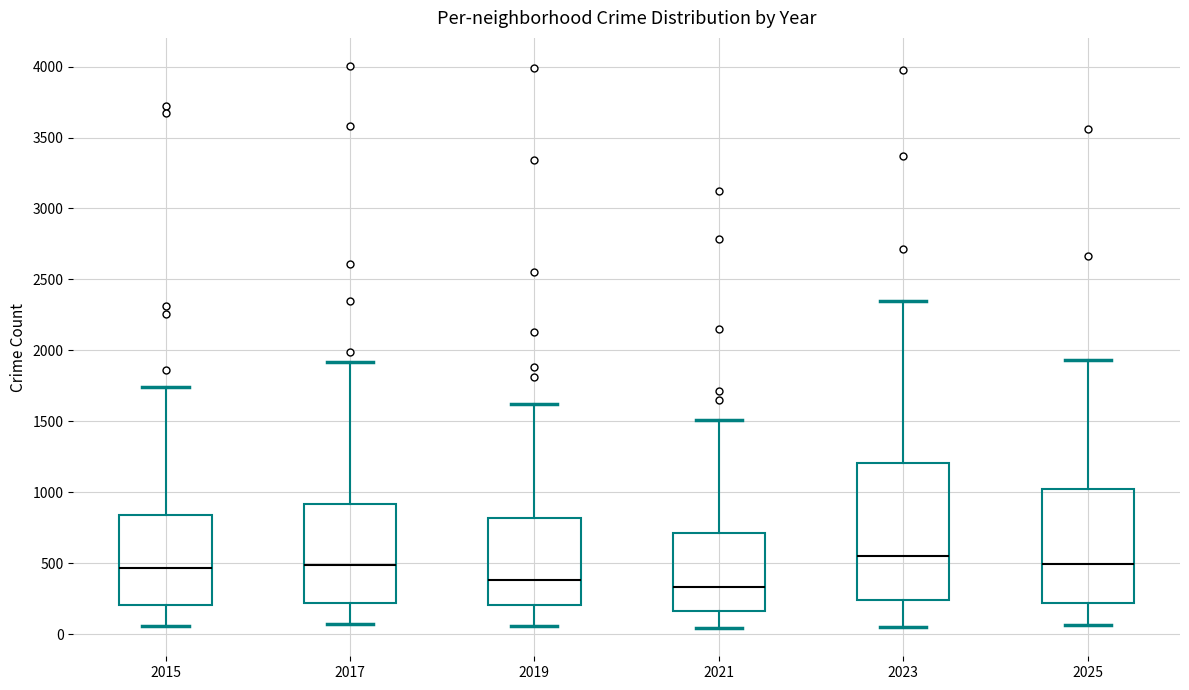

Reading left to right, read every box against the y-axis: the position of its median line, the range the box covers, and the ends of its whiskers. The values are not printed on the chart, so give them approximately, as read against the axis.

2015: median 450, box 200 to 850, whiskers 50 to 1750
2017: median 500, box 200 to 900, whiskers 50 to 1900
2019: median 400, box 200 to 800, whiskers 50 to 1600
2021: median 350, box 150 to 700, whiskers 50 to 1500
2023: median 550, box 250 to 1200, whiskers 50 to 2350
2025: median 500, box 200 to 1050, whiskers 50 to 1950